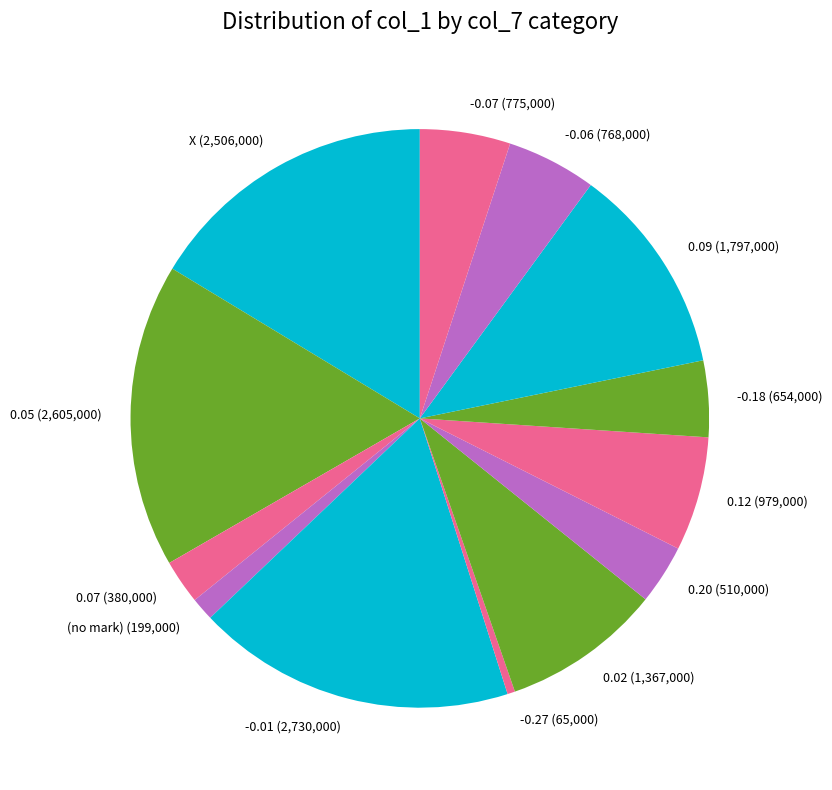

Count the number of slices in the pie.

13